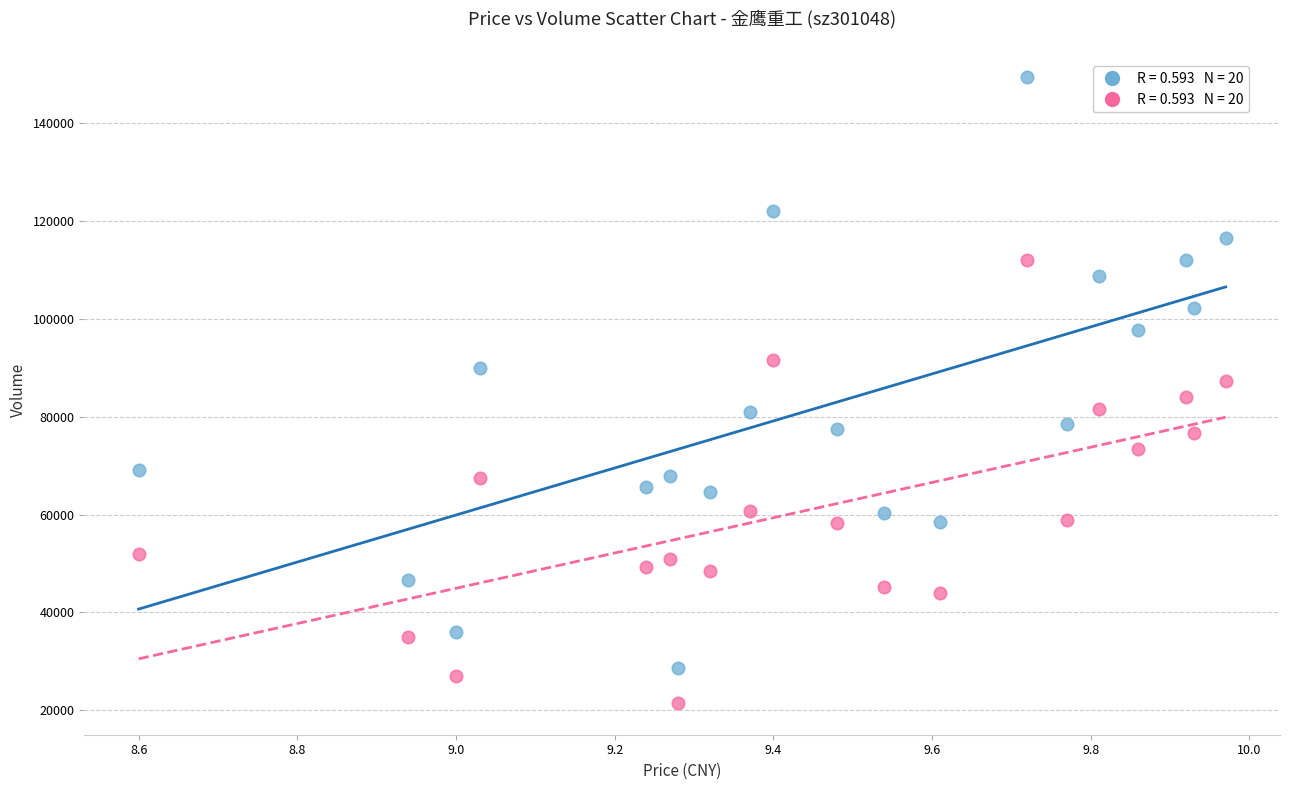

Across all data points, what is the range of Y values (max minus min)?

128079.0